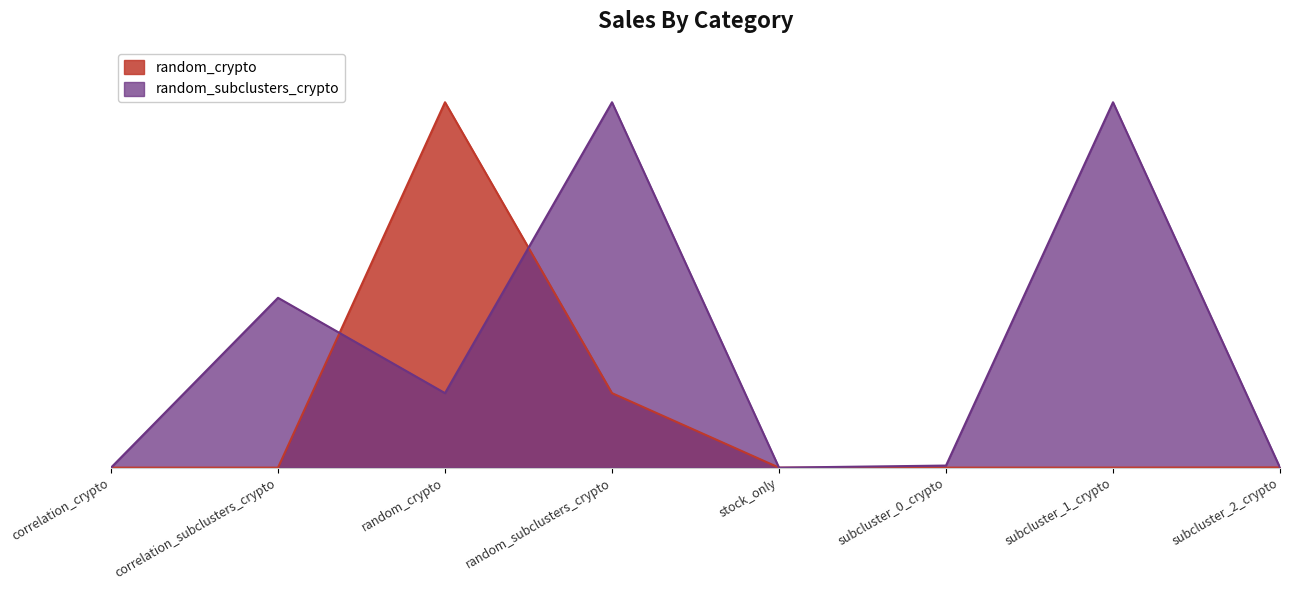

What value does the random_subclusters_crypto series have at random_subclusters_crypto?

1.0